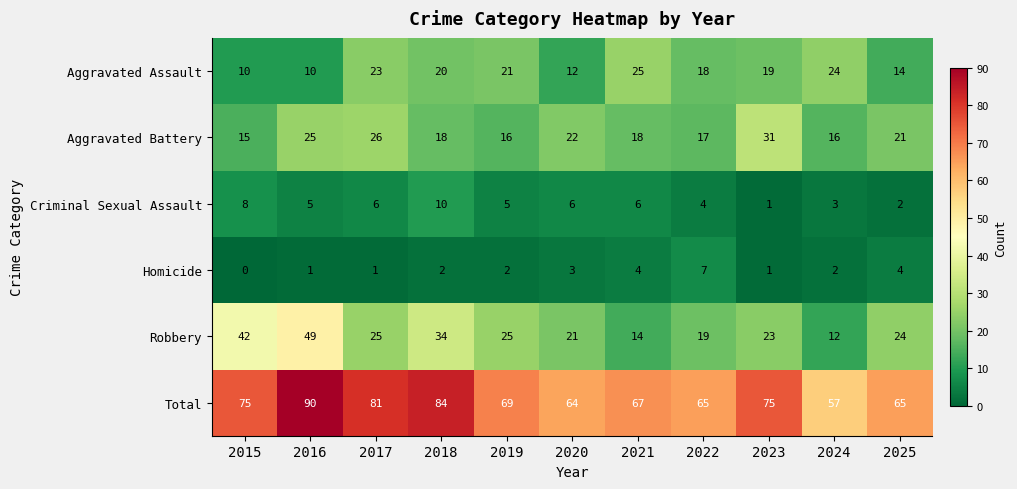

Which label corresponds to the smallest value in the chart?

2015